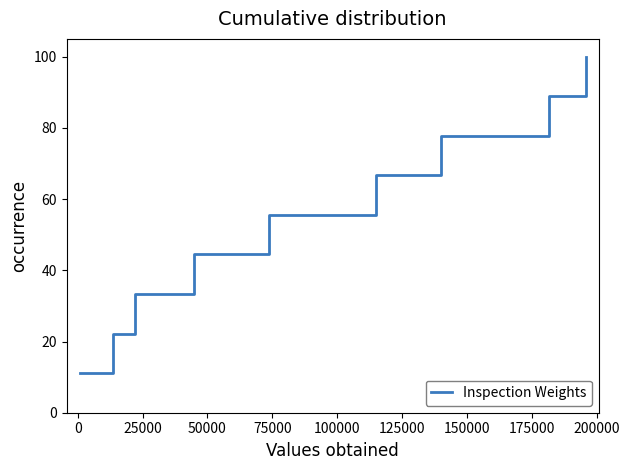

What is the maximum value shown in the chart?

100.0